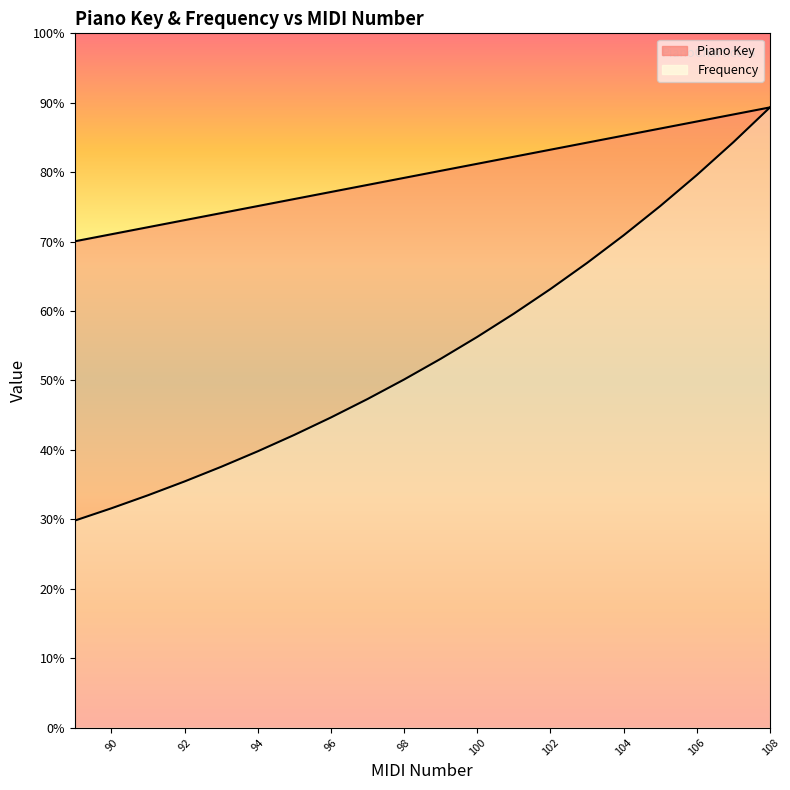

Which category has the lowest value across all series?

89